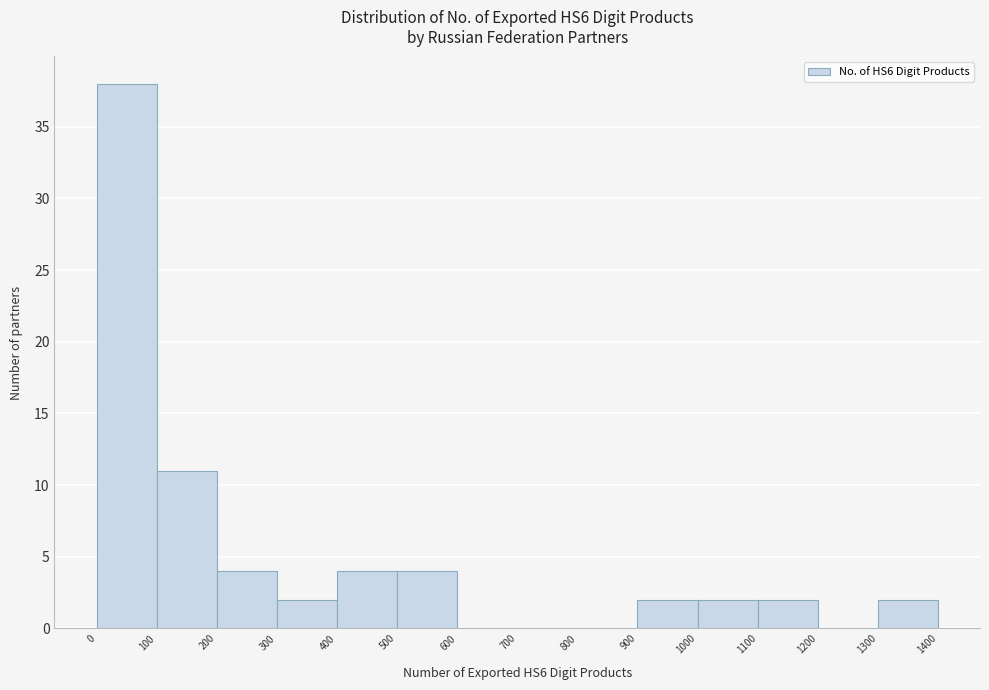

Over which range of the x-axis is the bar tallest?

0 to 100